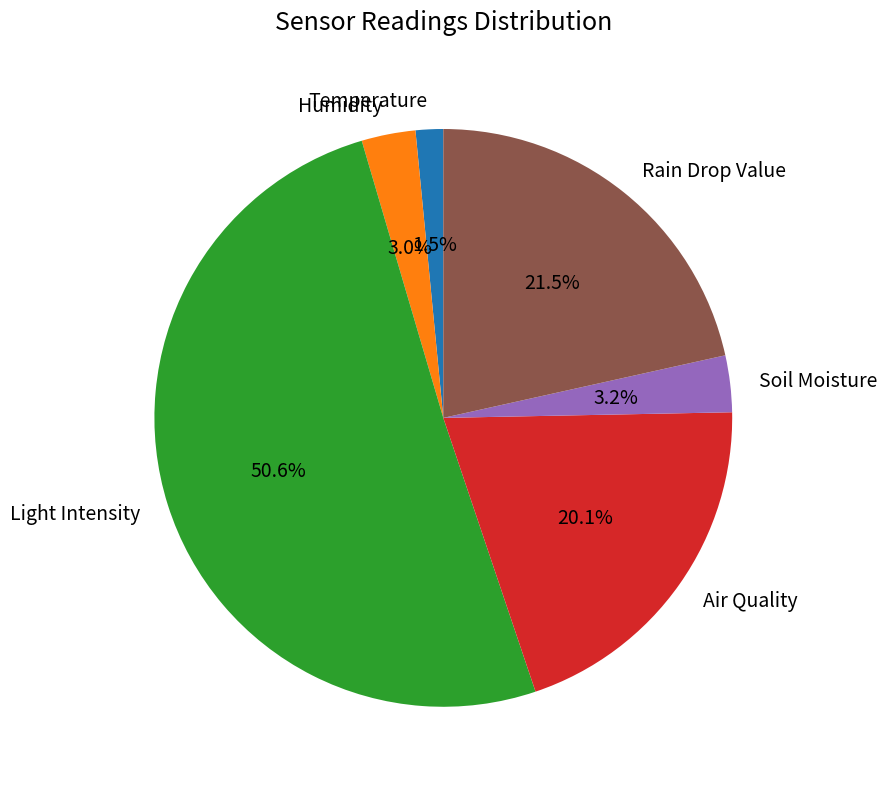

What percentage is NOT represented by Temperature?

98.5%